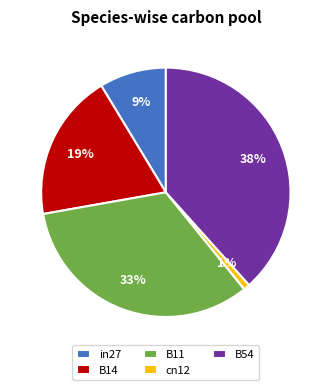

What is the smallest slice in the pie chart?

cn12